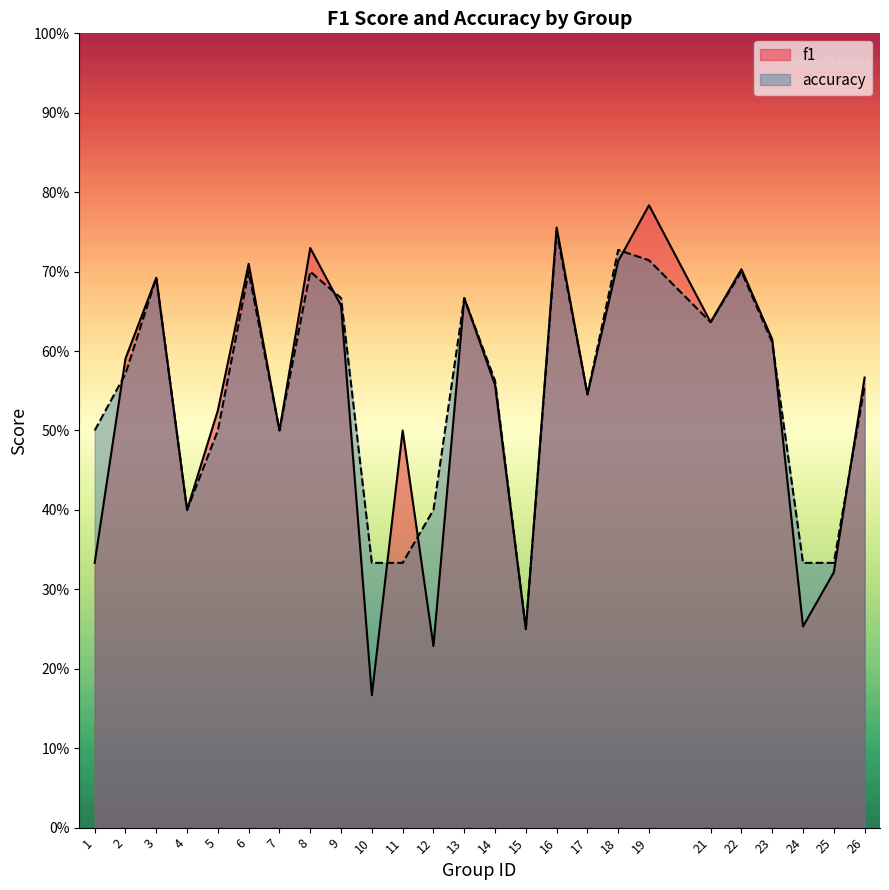

What is the sum of the f1 values at 16 and 23?

1.4